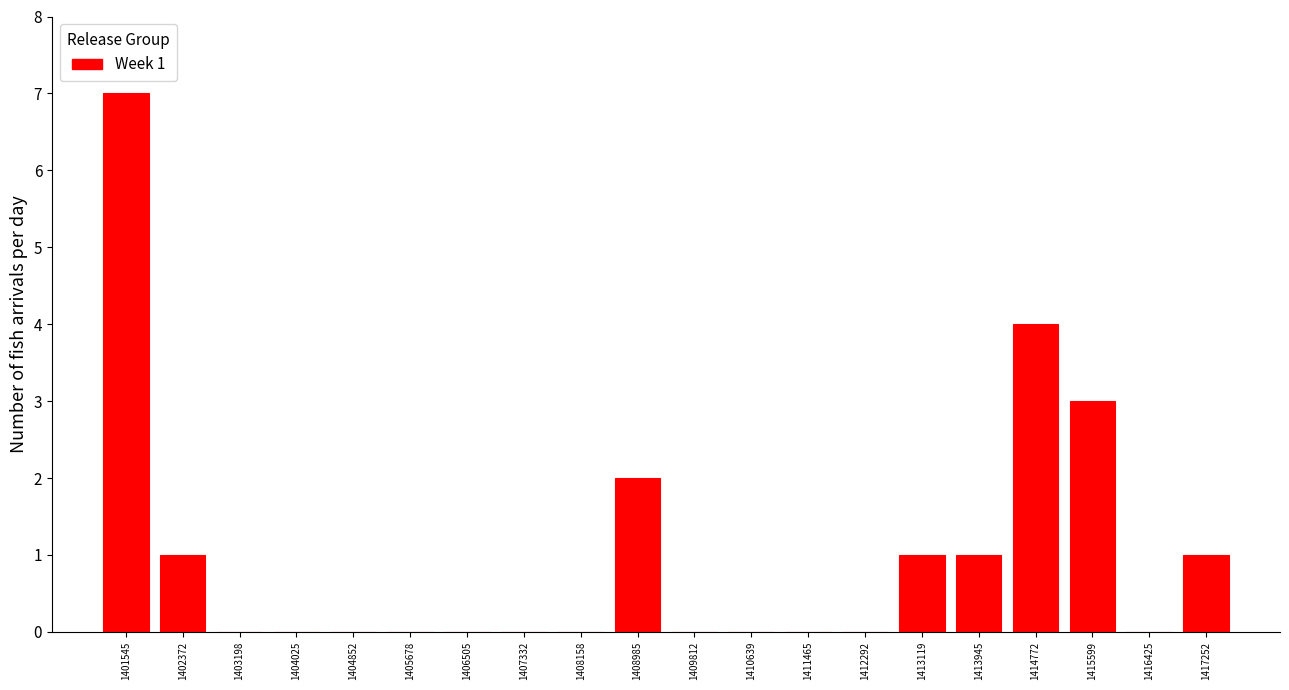

Which range on the x-axis has the tallest bar?

1401100 to 1402000